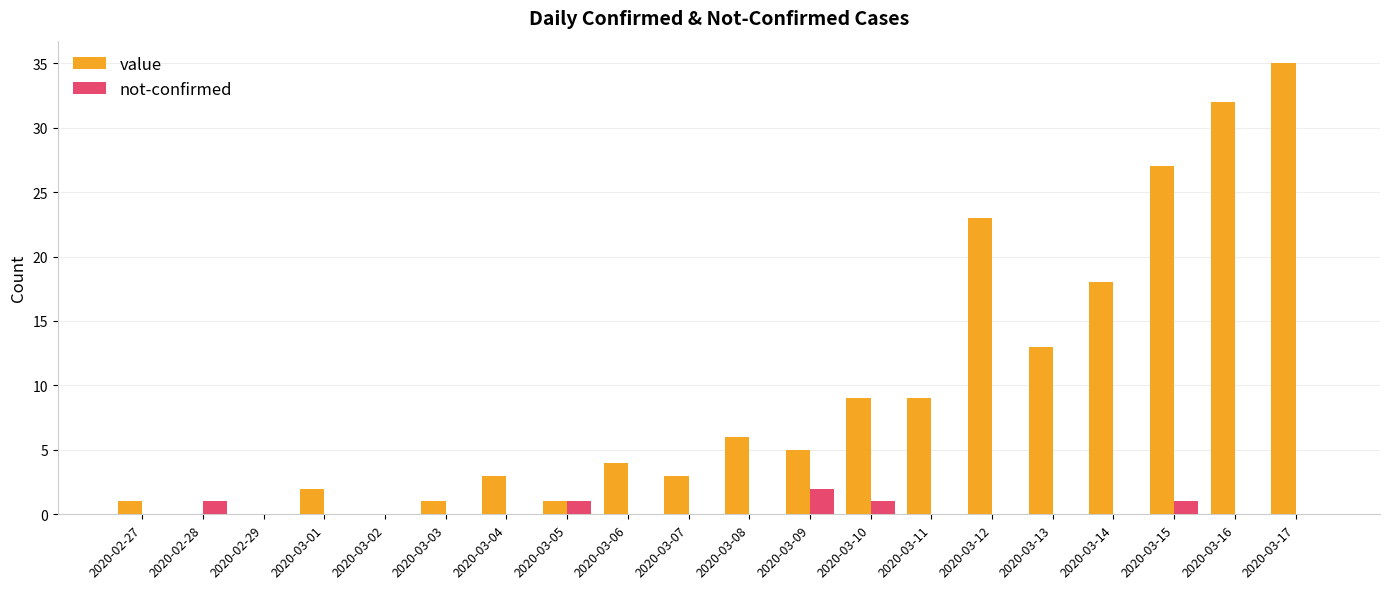

What is the spread (max minus min) of values at 2020-03-03?

1